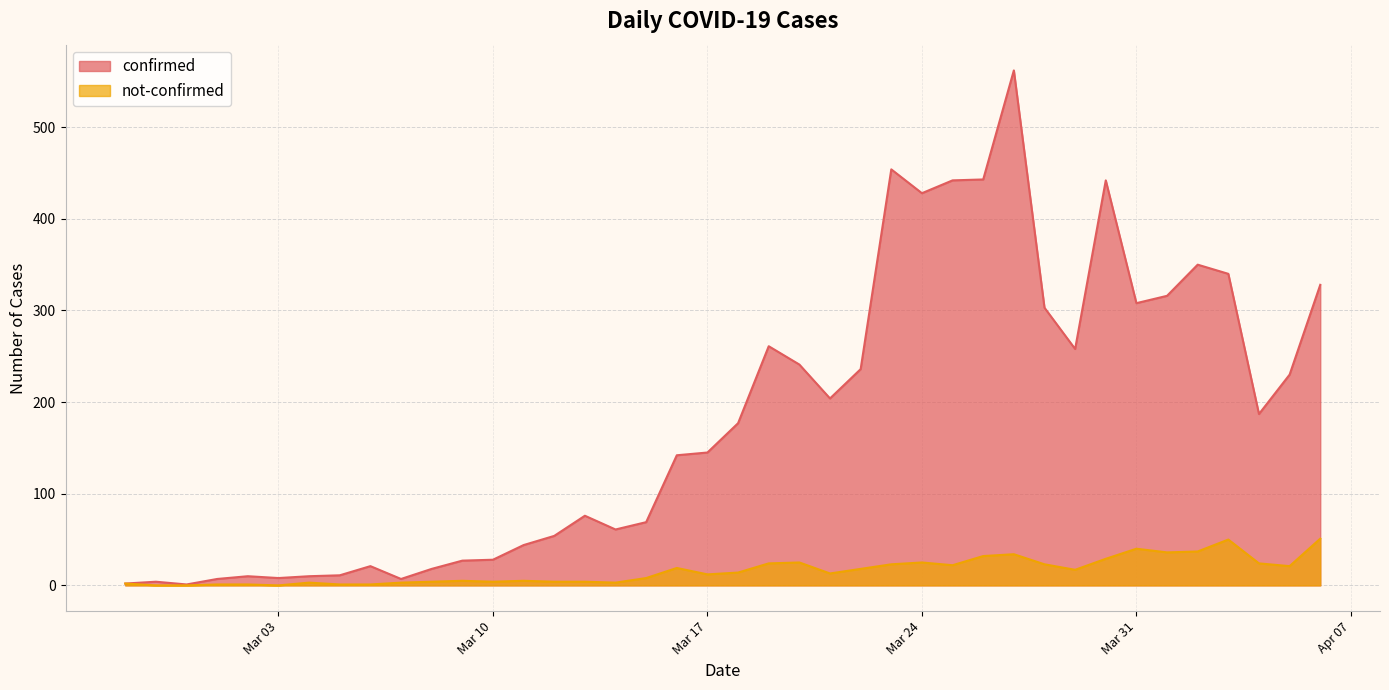

Rank the series at 2020-02-27 from highest to lowest value.

confirmed, not-confirmed